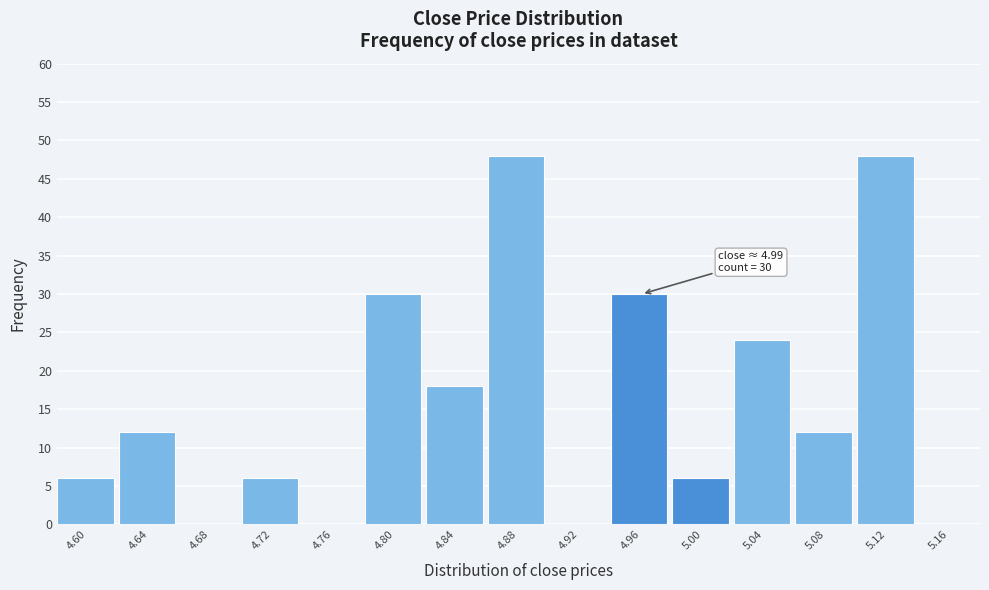

Reading left to right, transcribe all the data shown in this chart.

4.60=6	4.64=12	4.68=0	4.72=6	4.76=0	4.80=30	4.84=18	4.88=48	4.92=0	4.96=30	5.00=6	5.04=24	5.08=12	5.12=48	5.16=0